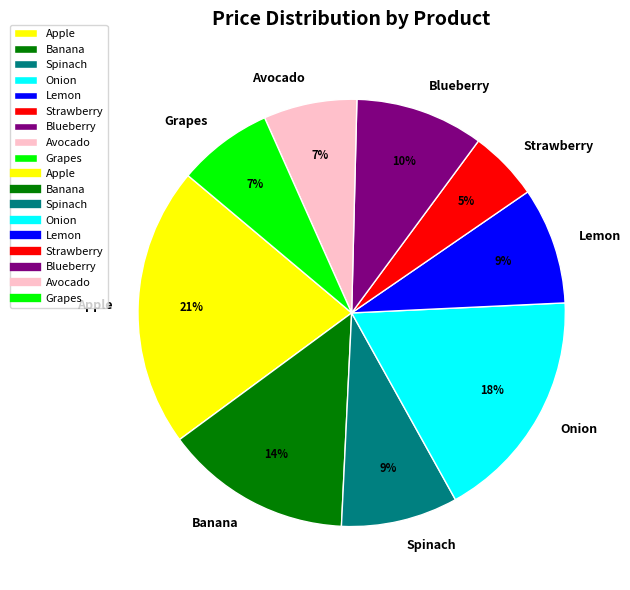

To the nearest percent, what is the combined percentage of Lemon and Grapes?

16%